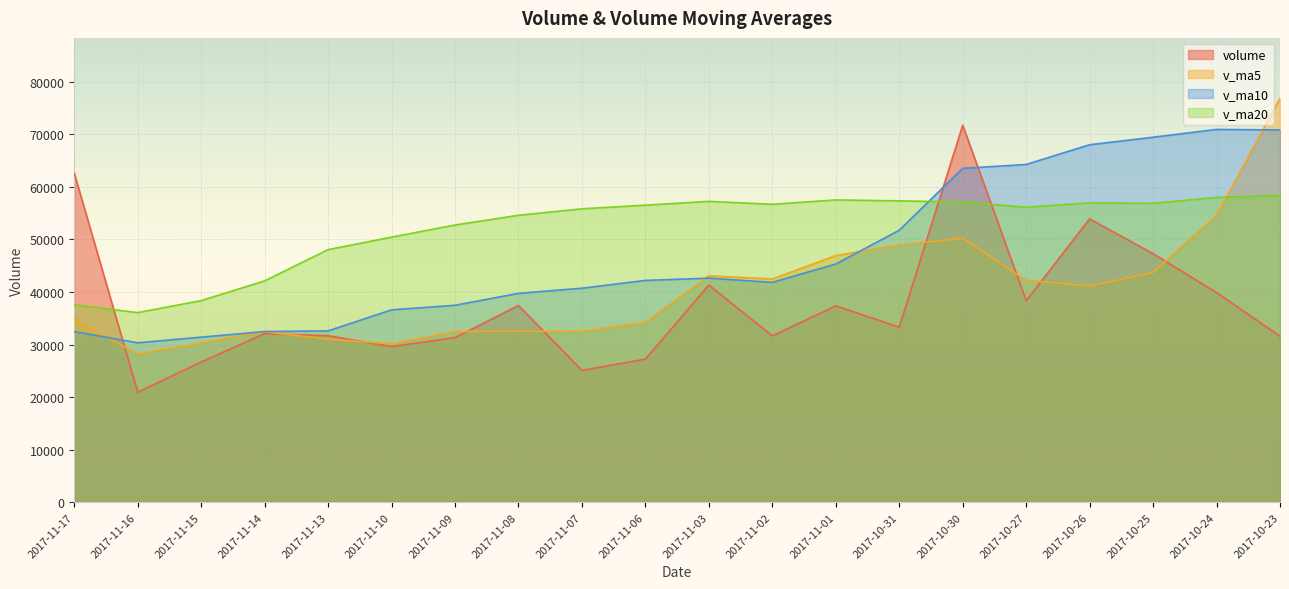

The value of v_ma10 at 2017-11-07 is 40711.2. True or false?

True